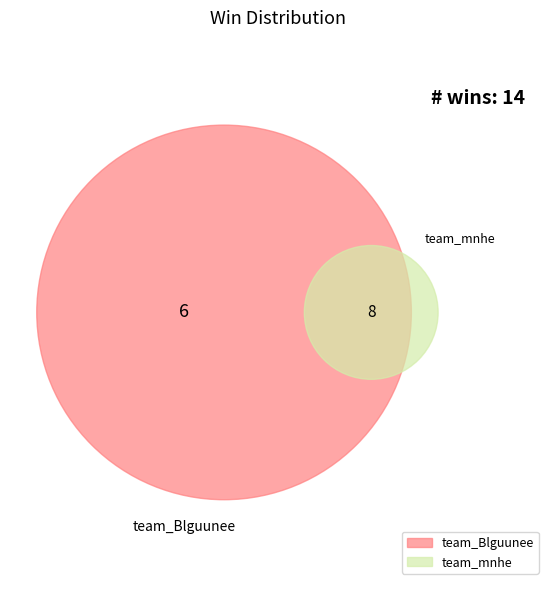

How many slices are in this pie chart?

2